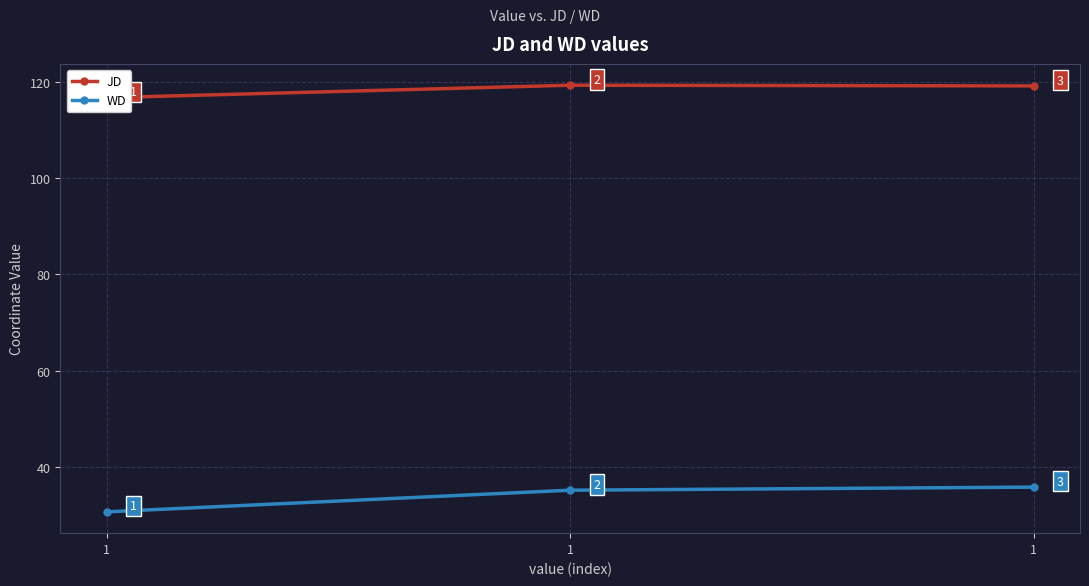

Between 1 and 1, which is larger?

1